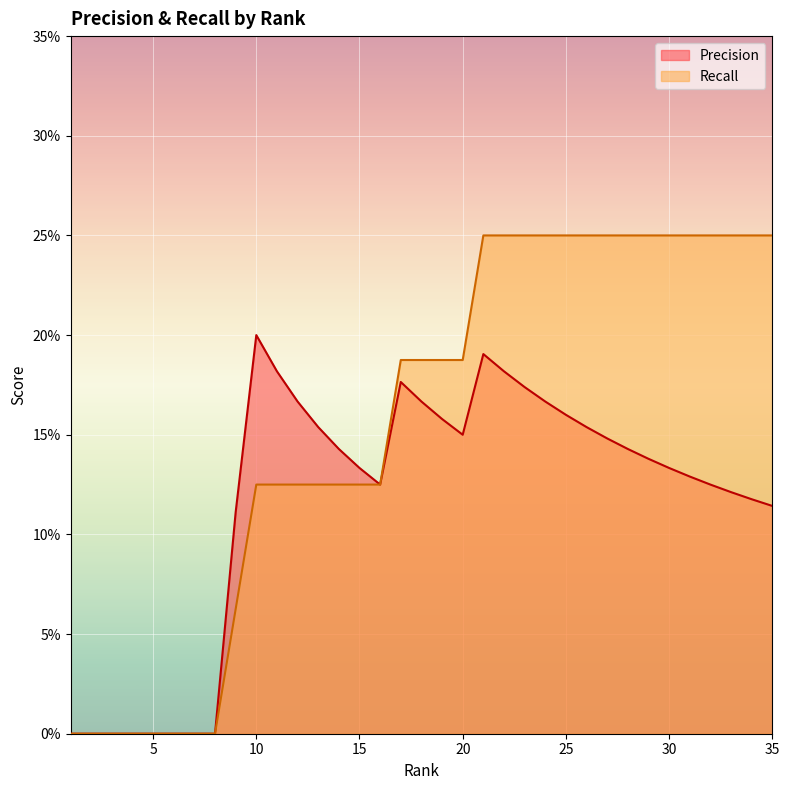

What is the difference between the second highest and second lowest values in the Recall series?

0.2